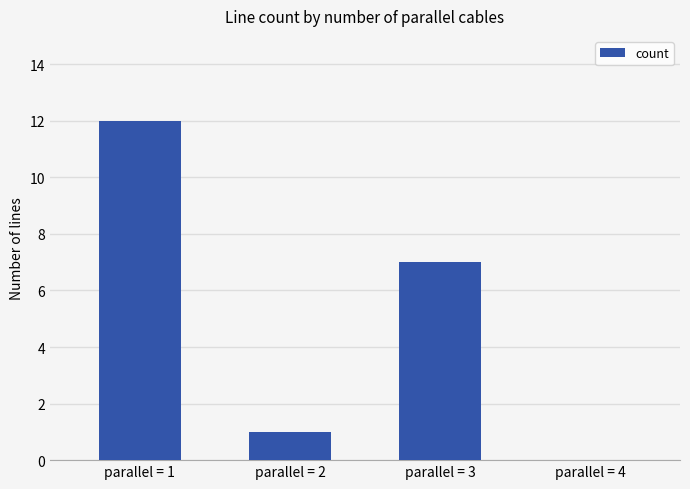

Between parallel = 3 and parallel = 1, which is larger?

parallel = 1